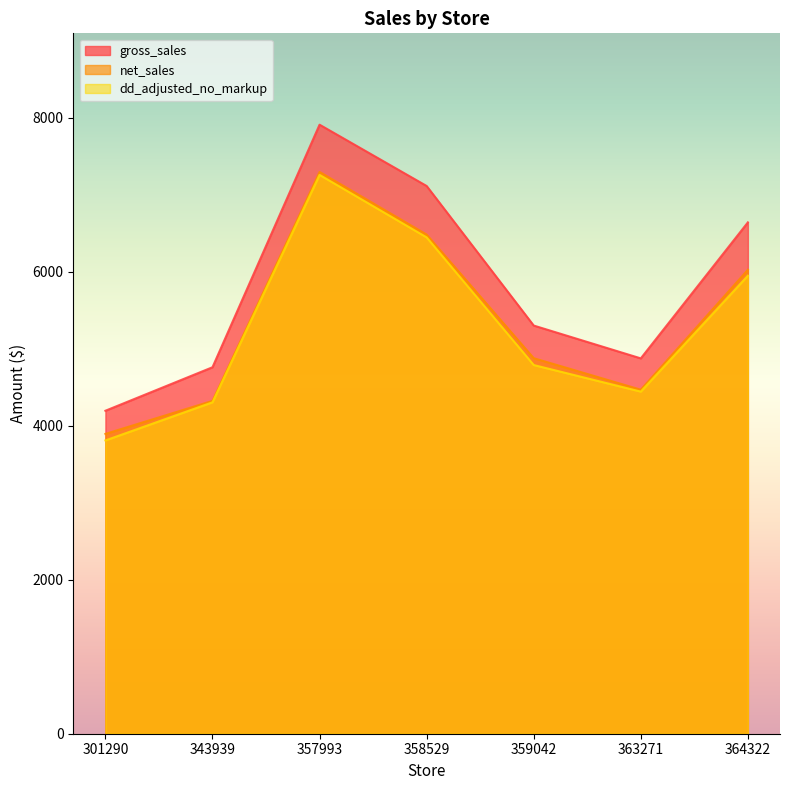

In dd_adjusted_no_markup, how many points are lower than both neighbors (excluding endpoints)?

1